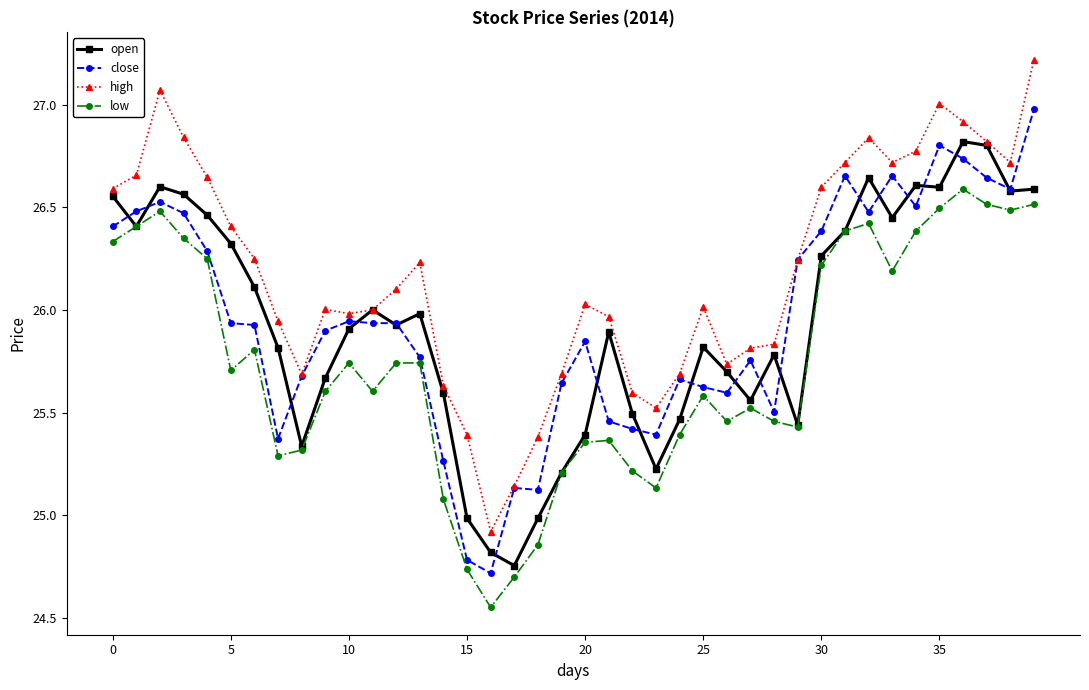

List the series in order of their peak value, lowest first.

low, open, close, high